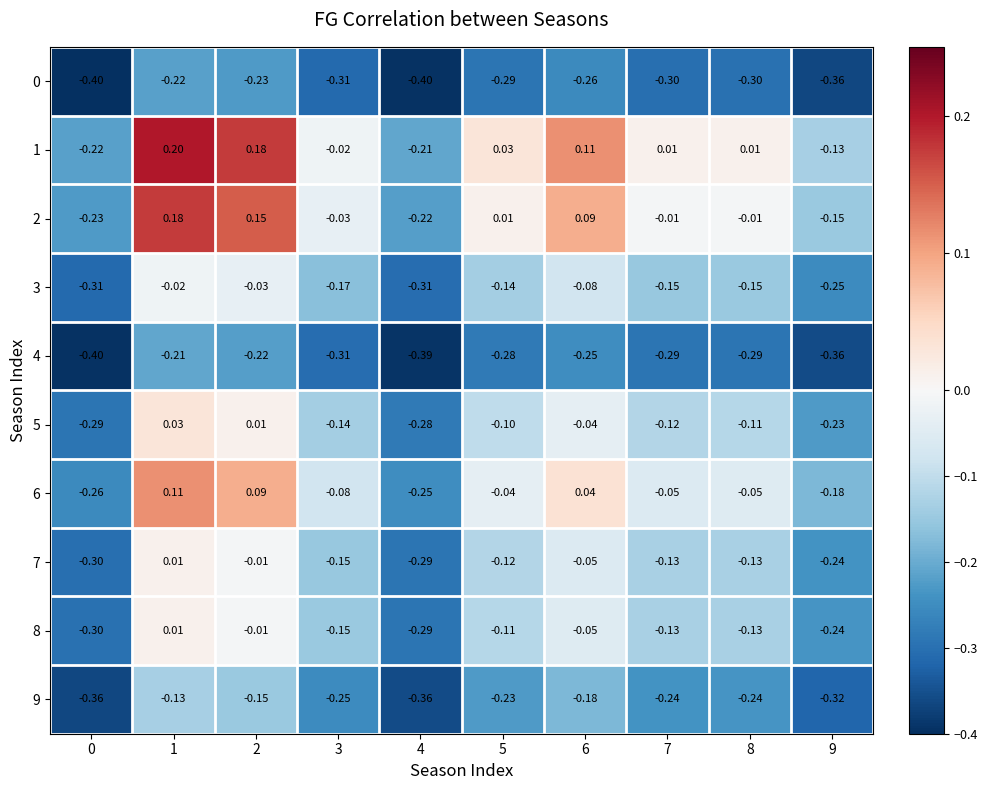

Is the value of 8 at 9 greater than the value of 3 at 1?

No